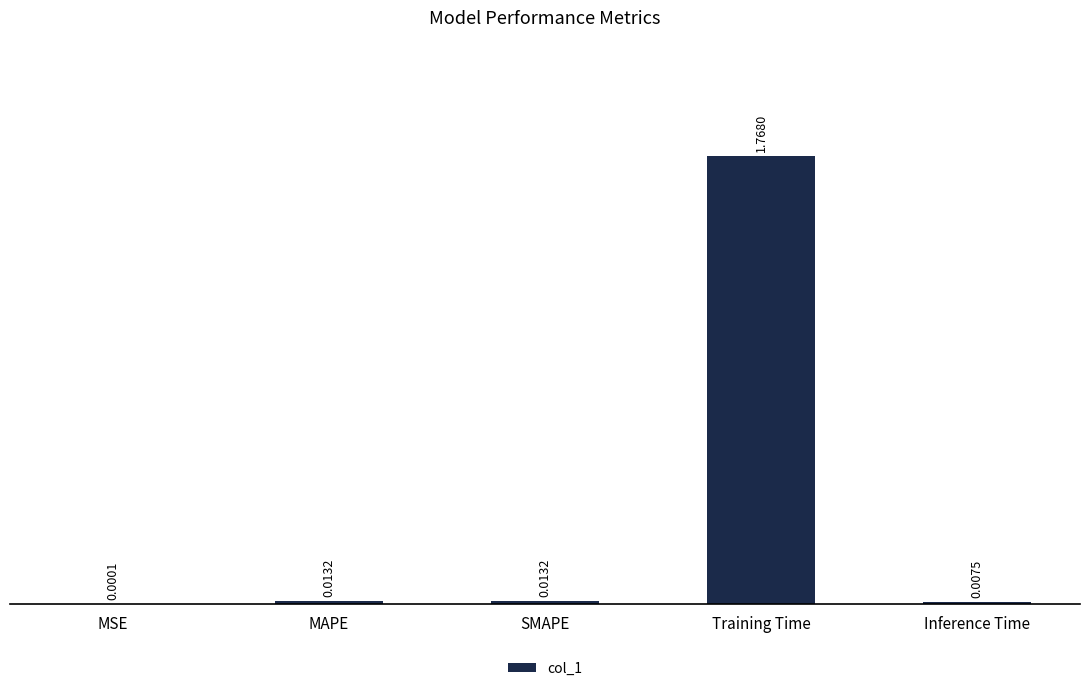

At which category does the chart reach its peak across all series?

Training Time